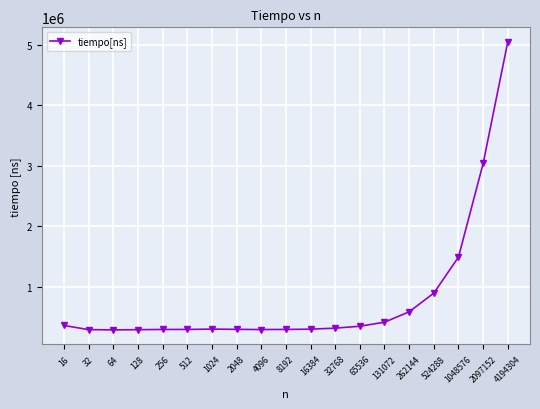

True or false: there are more than 0 points higher than both neighbors.

True